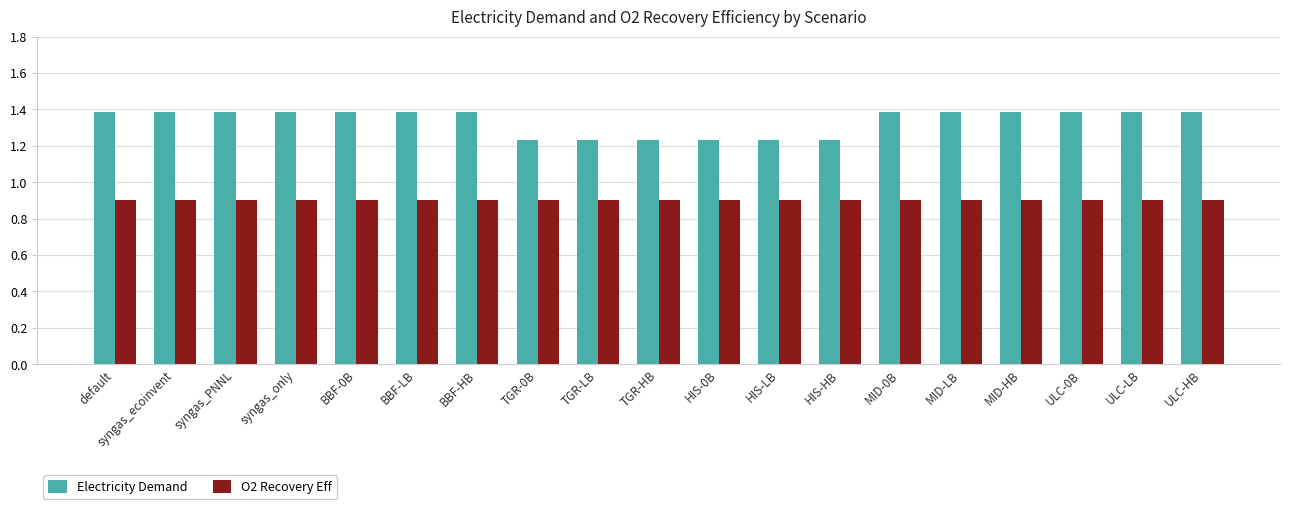

Count the number of categories in the chart.

19